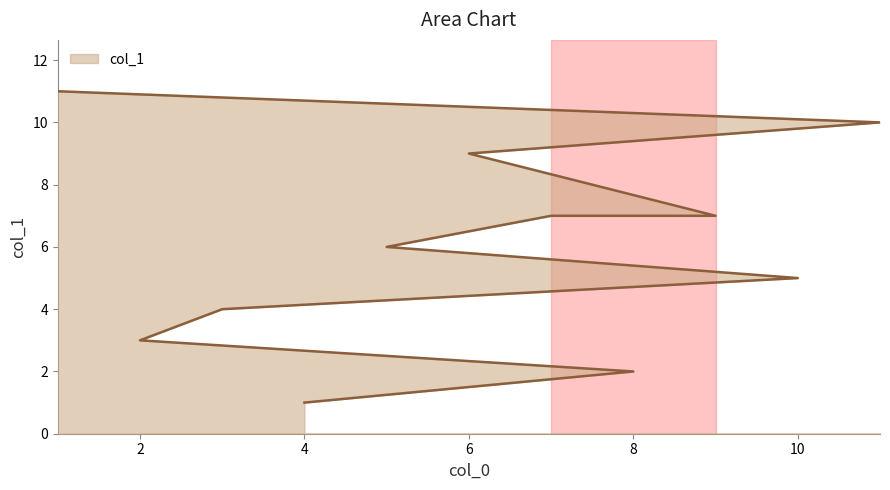

What is the label of the 6th point from the right?

5